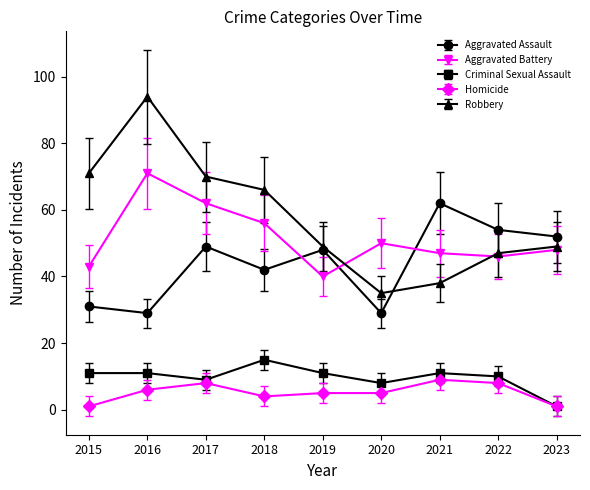

Where is the first local minimum for Aggravated Battery?

2019